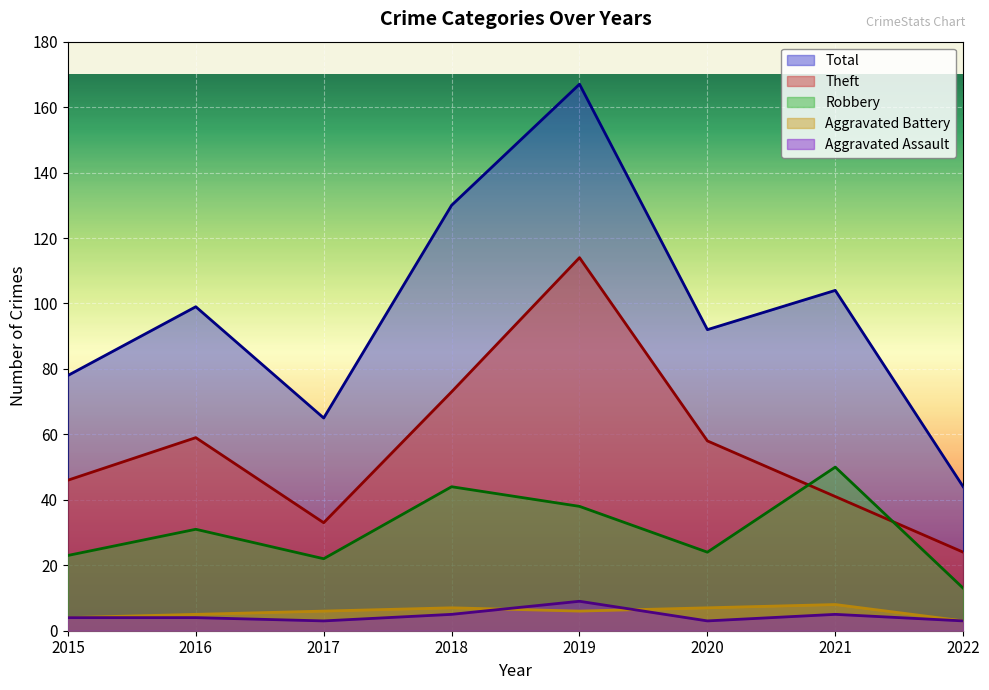

Which series has the largest range (max minus min)?

Total